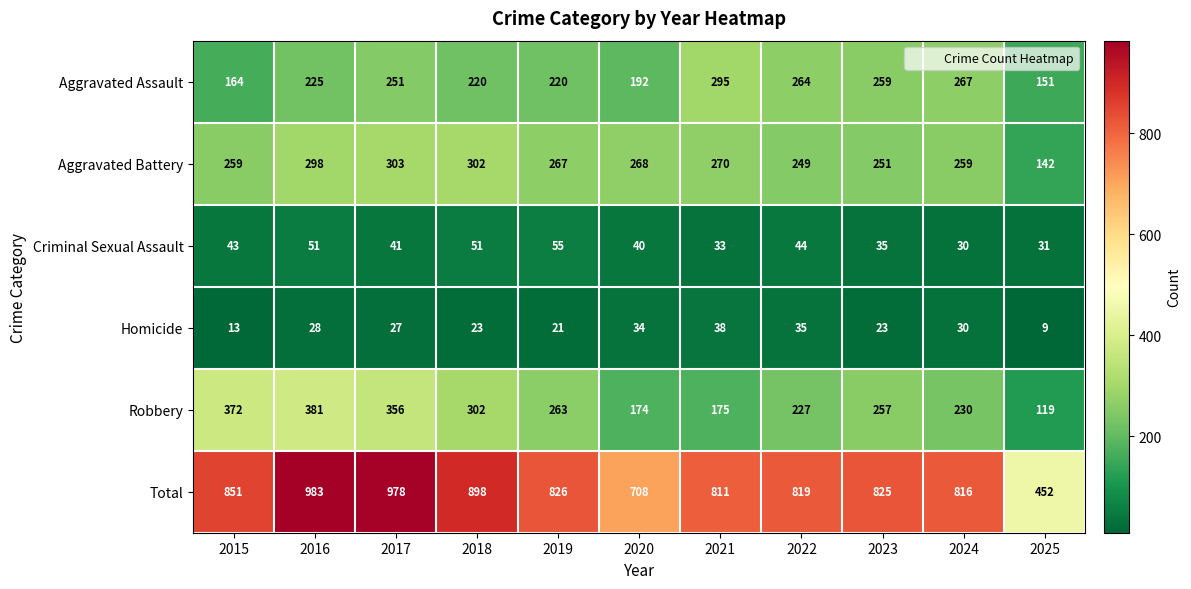

What is the sum of all Aggravated Battery values?

2868